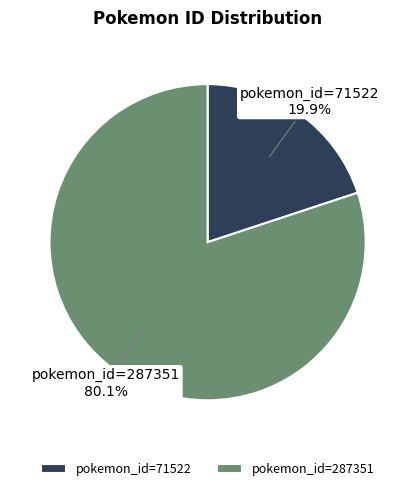

The pokemon_id=71522 slice represents 14% of the pie. True or false?

False